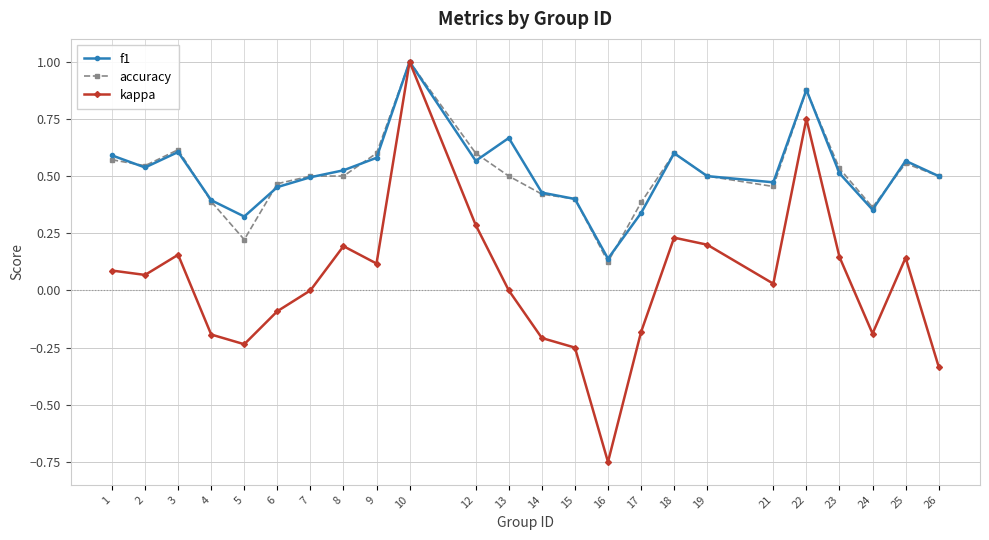

True or false: accuracy has more than 1 interior local peaks.

True